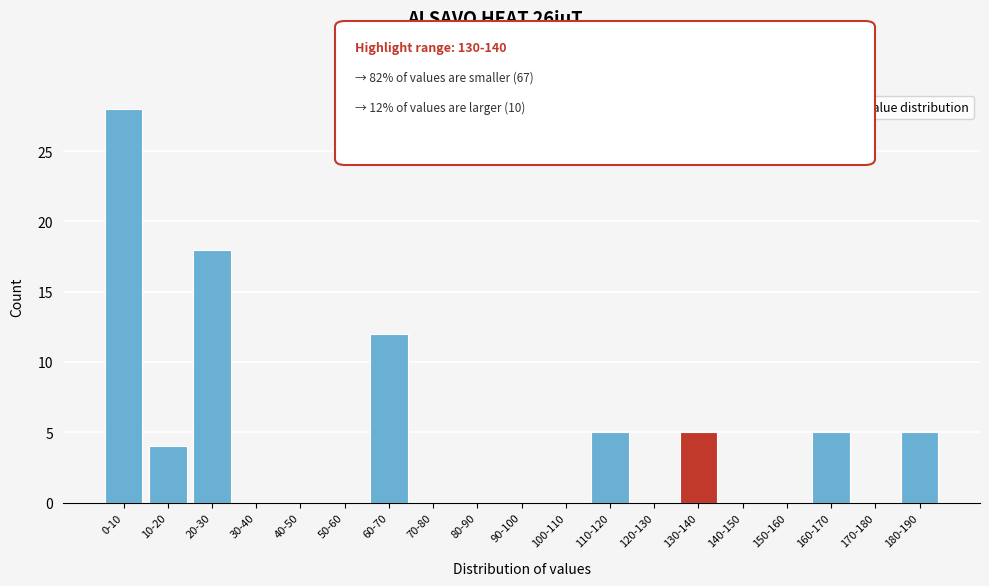

Reading left to right, what are all the values shown in this chart?

0-10=28	10-20=4	20-30=18	30-40=0	40-50=0	50-60=0	60-70=12	70-80=0	80-90=0	90-100=0	100-110=0	110-120=5	120-130=0	130-140=5	140-150=0	150-160=0	160-170=5	170-180=0	180-190=5